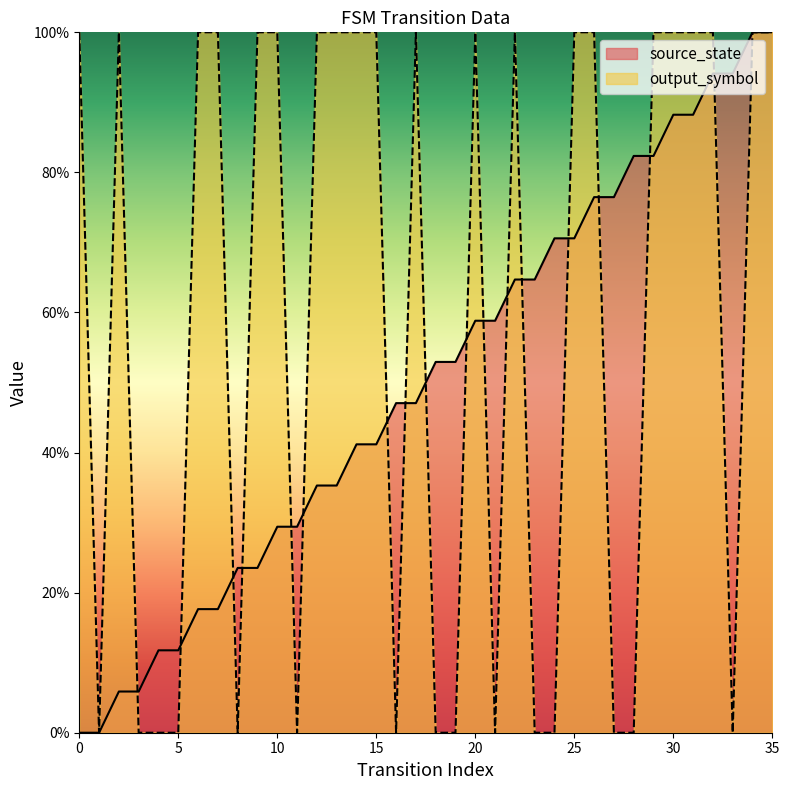

Where do source_state and output_symbol first cross each other?

2 and 3